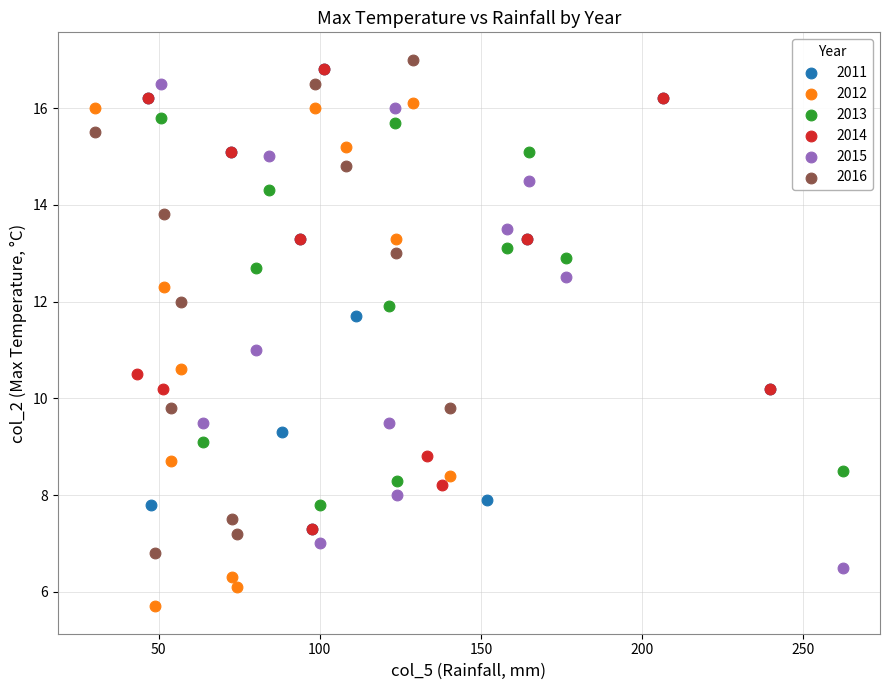

Which series has the largest Y range (max minus min)?

2012